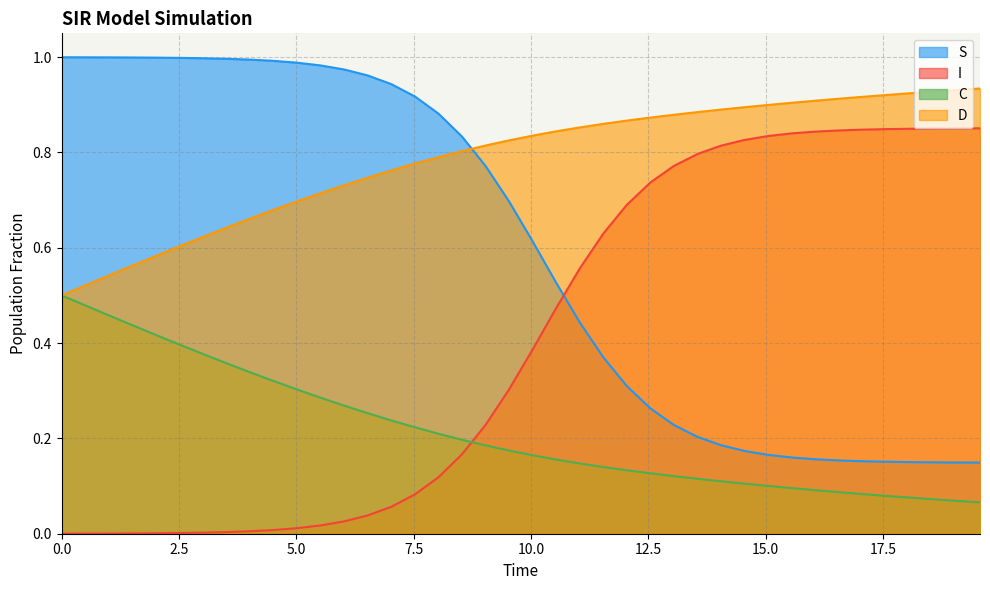

What are all the series names shown in the legend?

S, I, C, D